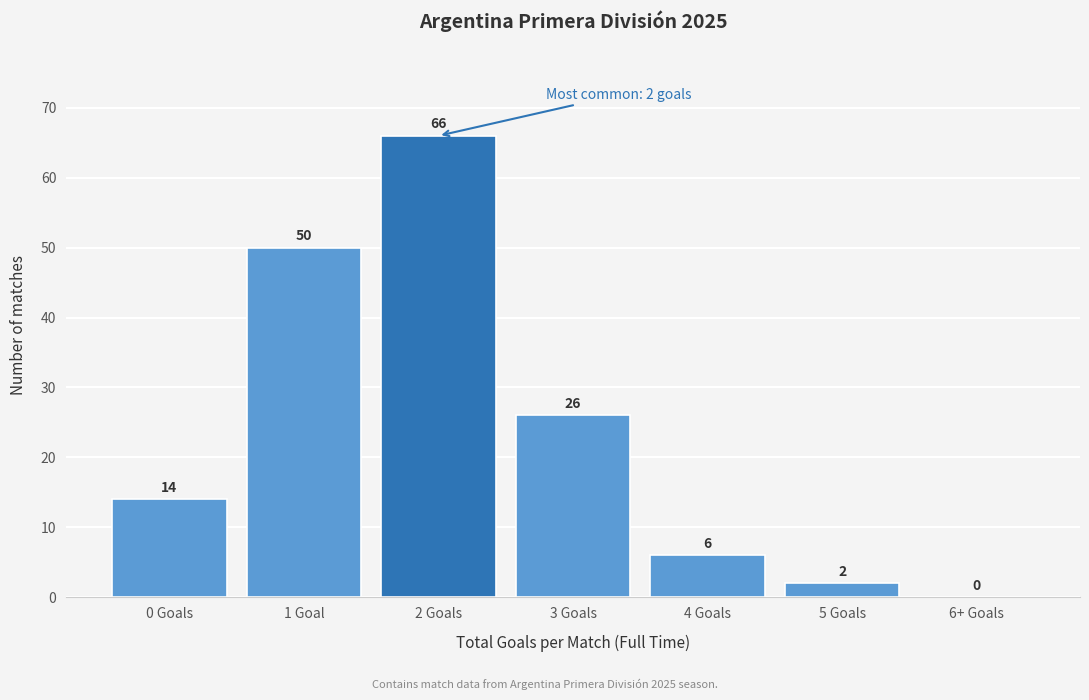

Reading right to left, what are all the values shown in this chart?

6+ Goals=0	5 Goals=2	4 Goals=6	3 Goals=26	2 Goals=66	1 Goal=50	0 Goals=14